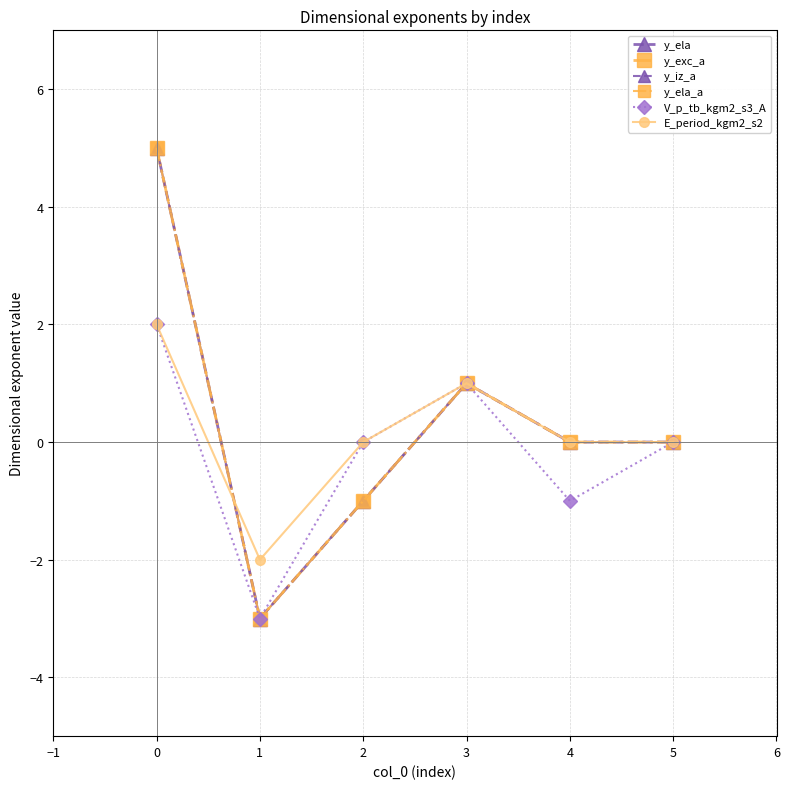

At how many categories does at least one series exceed 1?

1